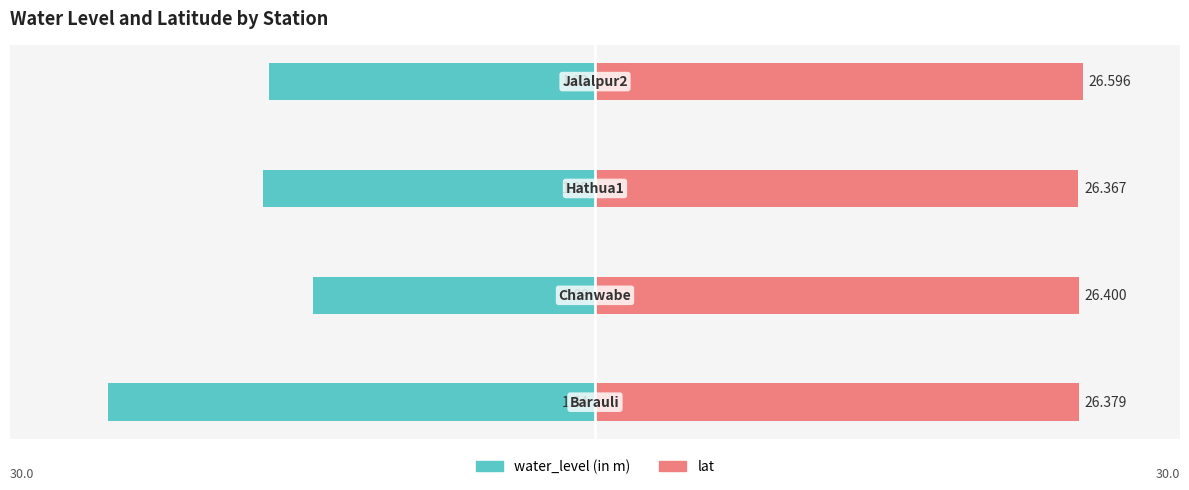

Rank the series by their average value, from highest to lowest.

lat, water_level (in m)